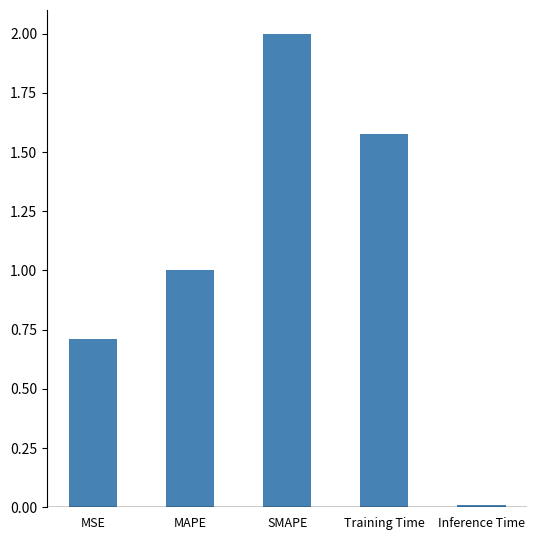

Rank the categories by value from highest to lowest.

SMAPE, Training Time, MAPE, MSE, Inference Time